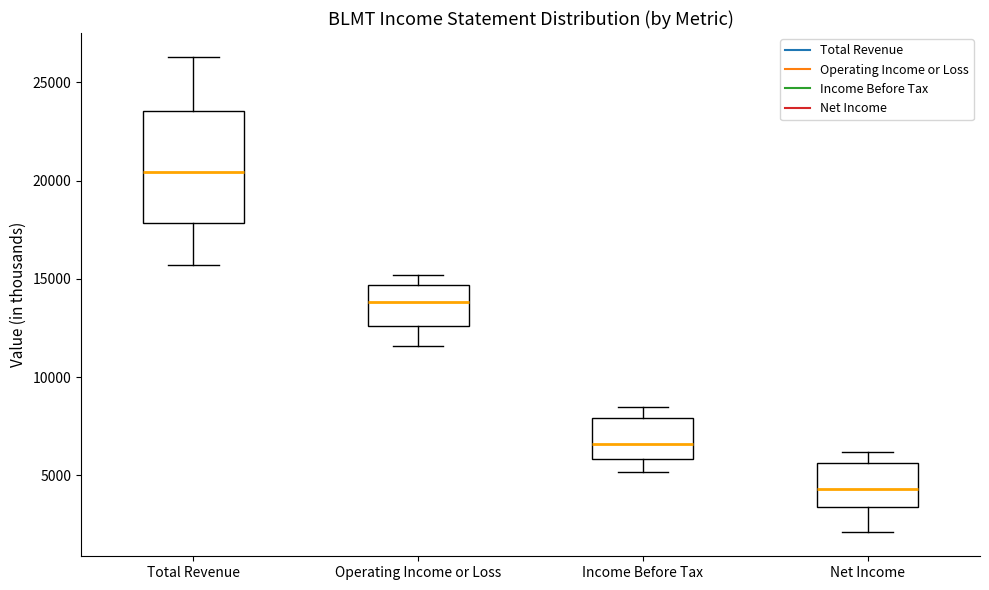

Reading left to right, read every box against the y-axis: the position of its median line, the range the box covers, and the ends of its whiskers. The values are not printed on the chart, so give them approximately, as read against the axis.

Total Revenue: median 20500, box 18000 to 23500, whiskers 15500 to 26500
Operating Income or Loss: median 14000, box 12500 to 14500, whiskers 11500 to 15000
Income Before Tax: median 6500, box 6000 to 8000, whiskers 5000 to 8500
Net Income: median 4500, box 3500 to 5500, whiskers 2000 to 6000